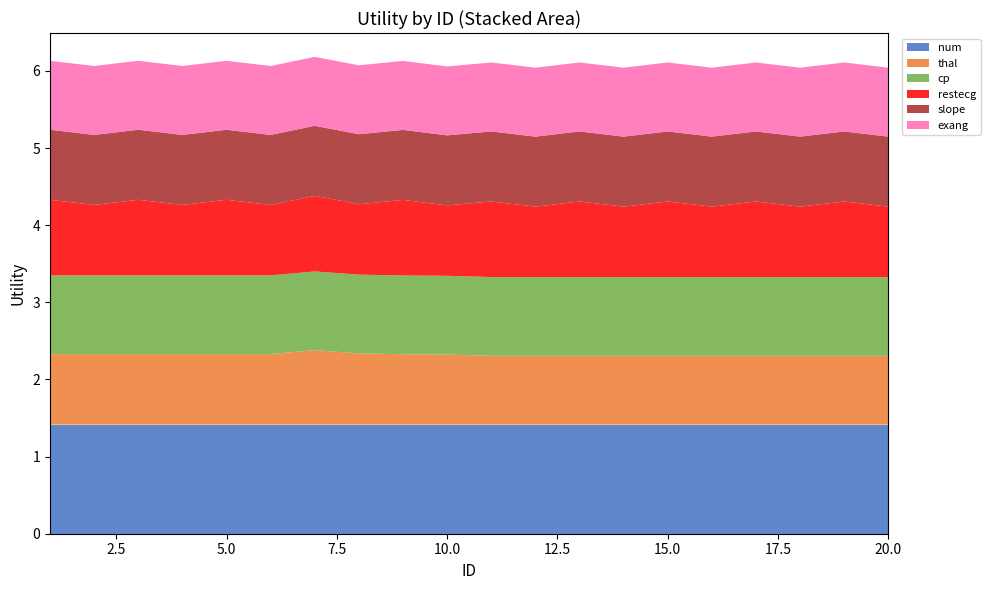

Reading right to left, extract all data points from this chart.

num: 20=1.4	19=1.4	18=1.4	17=1.4	16=1.4	15=1.4	14=1.4	13=1.4	12=1.4	11=1.4	10=1.4	9=1.4	8=1.4	7=1.4	6=1.4	5=1.4	4=1.4	3=1.4	2=1.4	1=1.4
thal: 20=0.9	19=0.9	18=0.9	17=0.9	16=0.9	15=0.9	14=0.9	13=0.9	12=0.9	11=0.9	10=0.9	9=0.9	8=0.9	7=1.0	6=0.9	5=0.9	4=0.9	3=0.9	2=0.9	1=0.9
cp: 20=1.0	19=1.0	18=1.0	17=1.0	16=1.0	15=1.0	14=1.0	13=1.0	12=1.0	11=1.0	10=1.0	9=1.0	8=1.0	7=1.0	6=1.0	5=1.0	4=1.0	3=1.0	2=1.0	1=1.0
restecg: 20=0.9	19=1.0	18=0.9	17=1.0	16=0.9	15=1.0	14=0.9	13=1.0	12=0.9	11=1.0	10=0.9	9=1.0	8=0.9	7=1.0	6=0.9	5=1.0	4=0.9	3=1.0	2=0.9	1=1.0
slope: 20=0.9	19=0.9	18=0.9	17=0.9	16=0.9	15=0.9	14=0.9	13=0.9	12=0.9	11=0.9	10=0.9	9=0.9	8=0.9	7=0.9	6=0.9	5=0.9	4=0.9	3=0.9	2=0.9	1=0.9
exang: 20=0.9	19=0.9	18=0.9	17=0.9	16=0.9	15=0.9	14=0.9	13=0.9	12=0.9	11=0.9	10=0.9	9=0.9	8=0.9	7=0.9	6=0.9	5=0.9	4=0.9	3=0.9	2=0.9	1=0.9